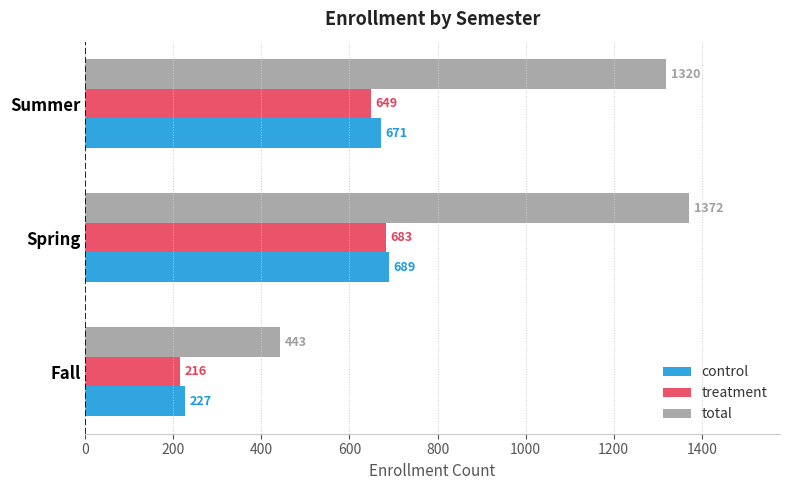

At Fall, list the series in order from smallest to largest.

treatment, control, total